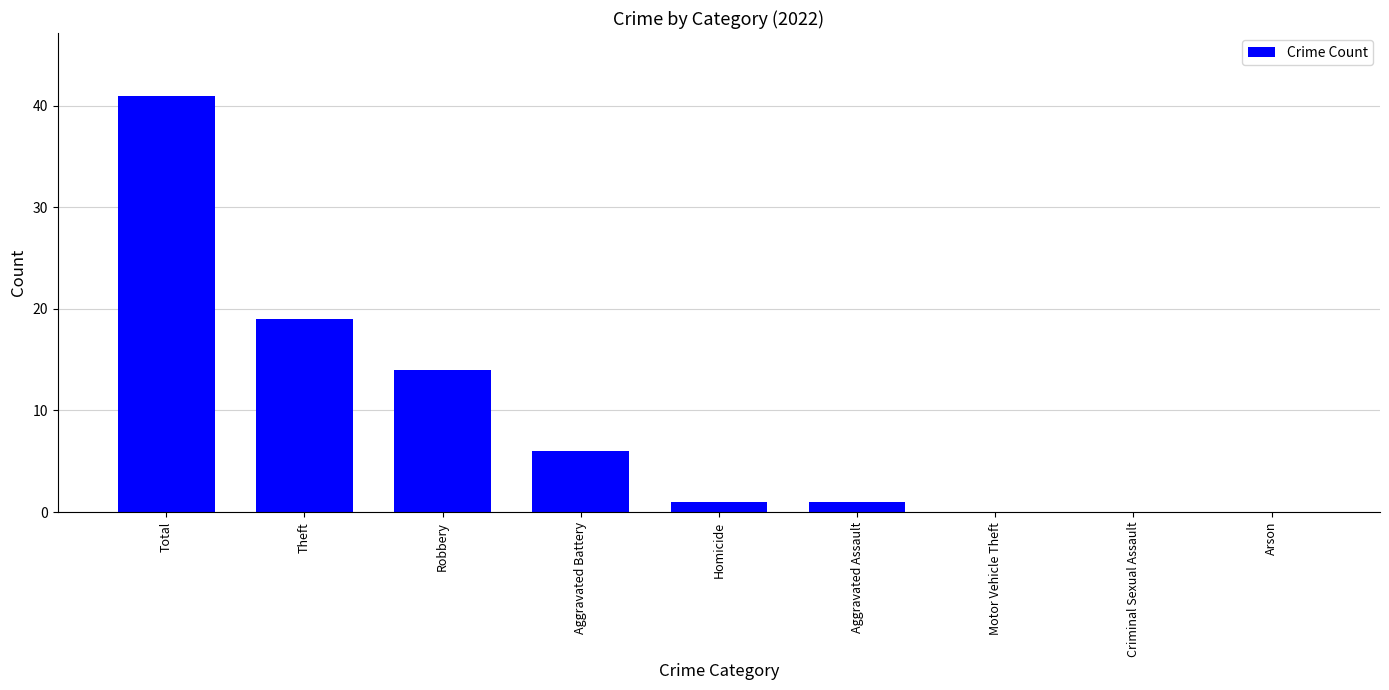

Read the value at Theft, to the nearest 5.

20